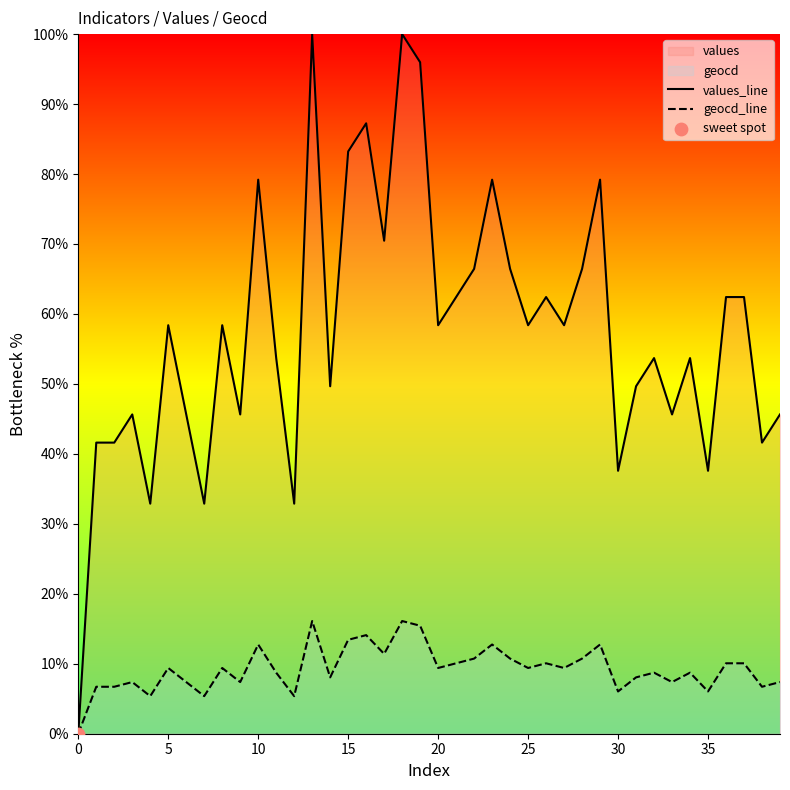

Which series has the widest spread of Y values?

values_line